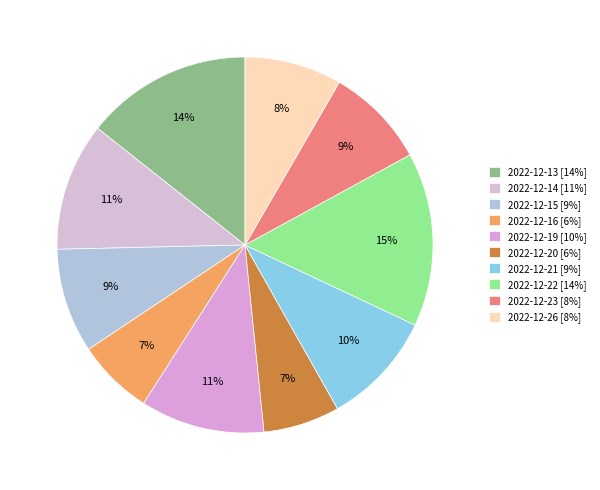

What is the ratio of the value at 2022-12-23 to the value at 2022-12-19?

0.8